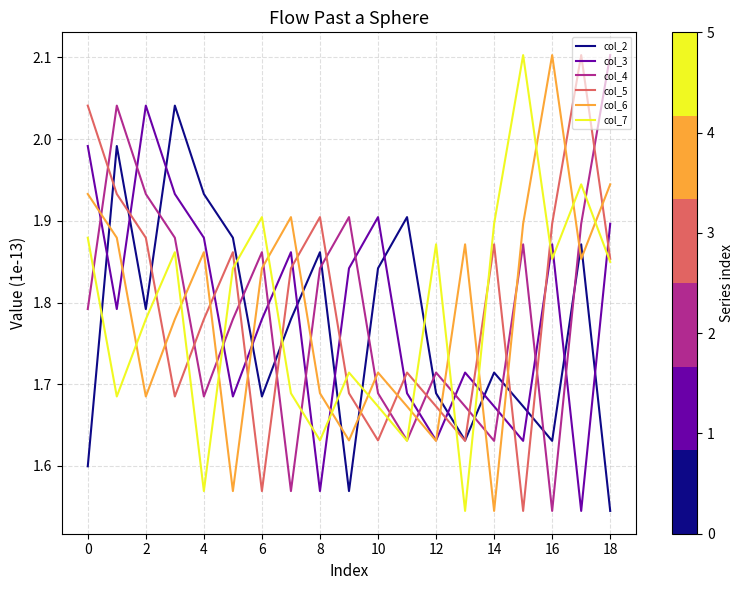

What is the greatest value displayed?

2.1